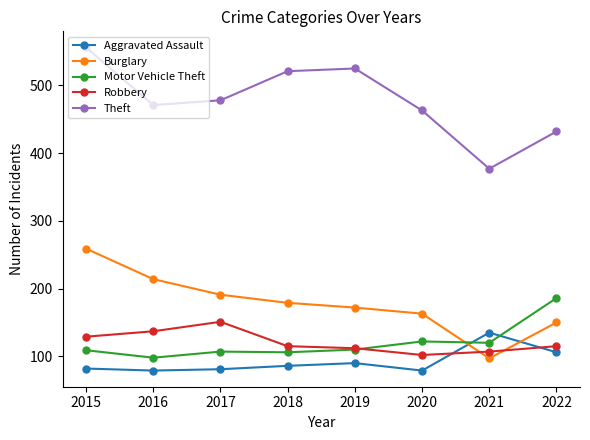

True or false: Motor Vehicle Theft has more than 0 interior local peaks.

True